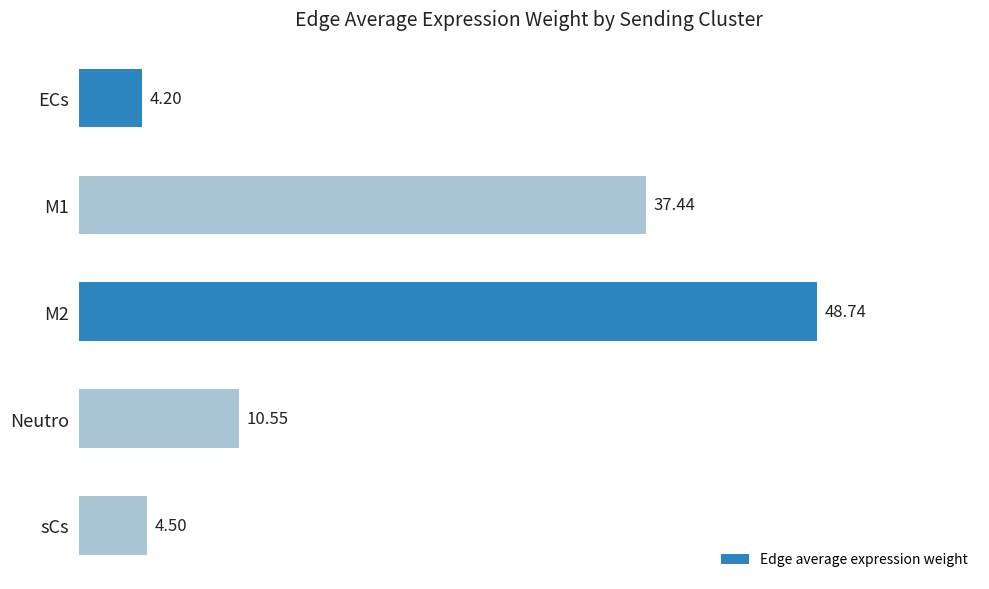

What is the label of the 5th bar from the top?

sCs